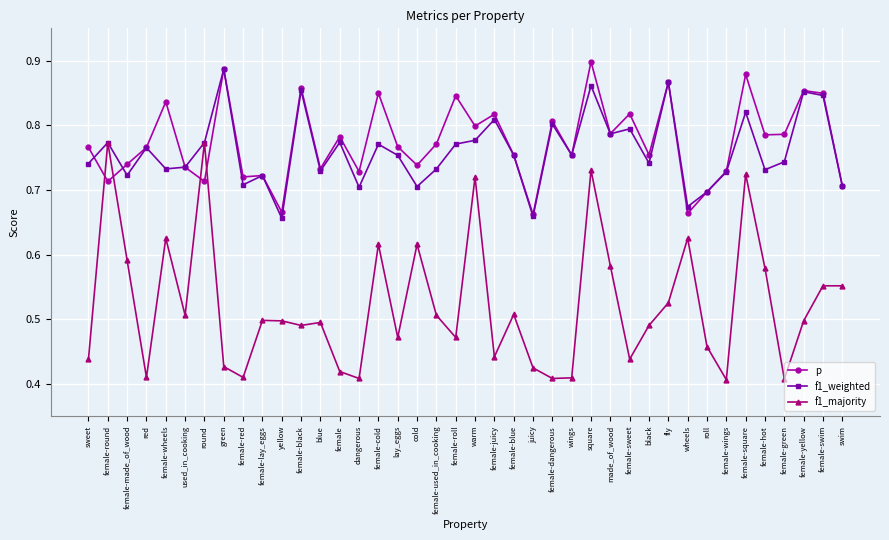

Count the number of data series in this chart.

3